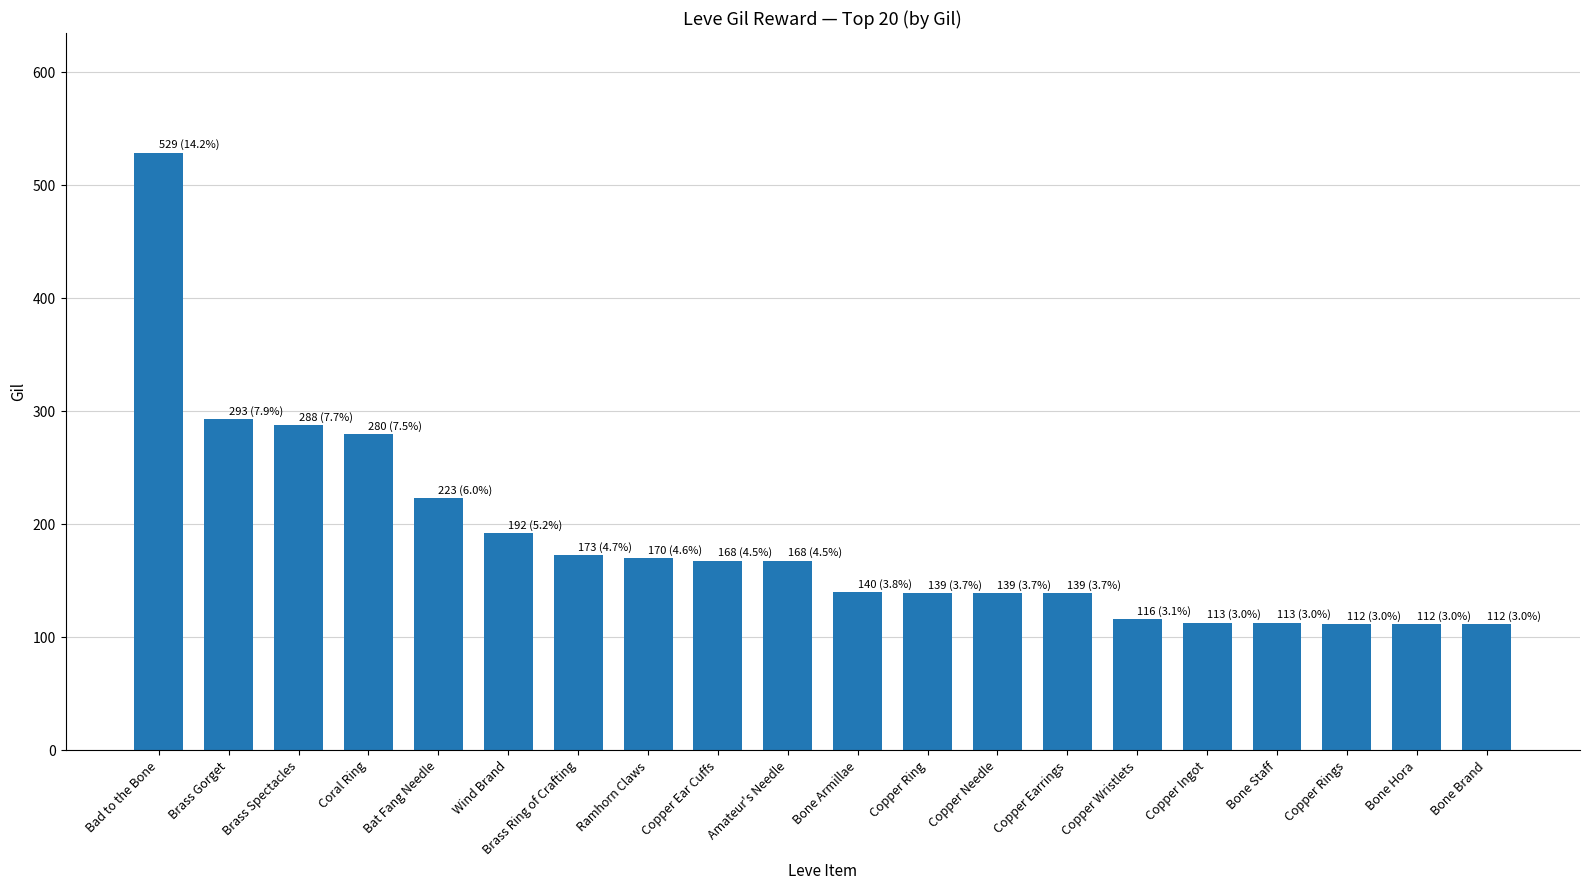

Are the bars horizontal?

No